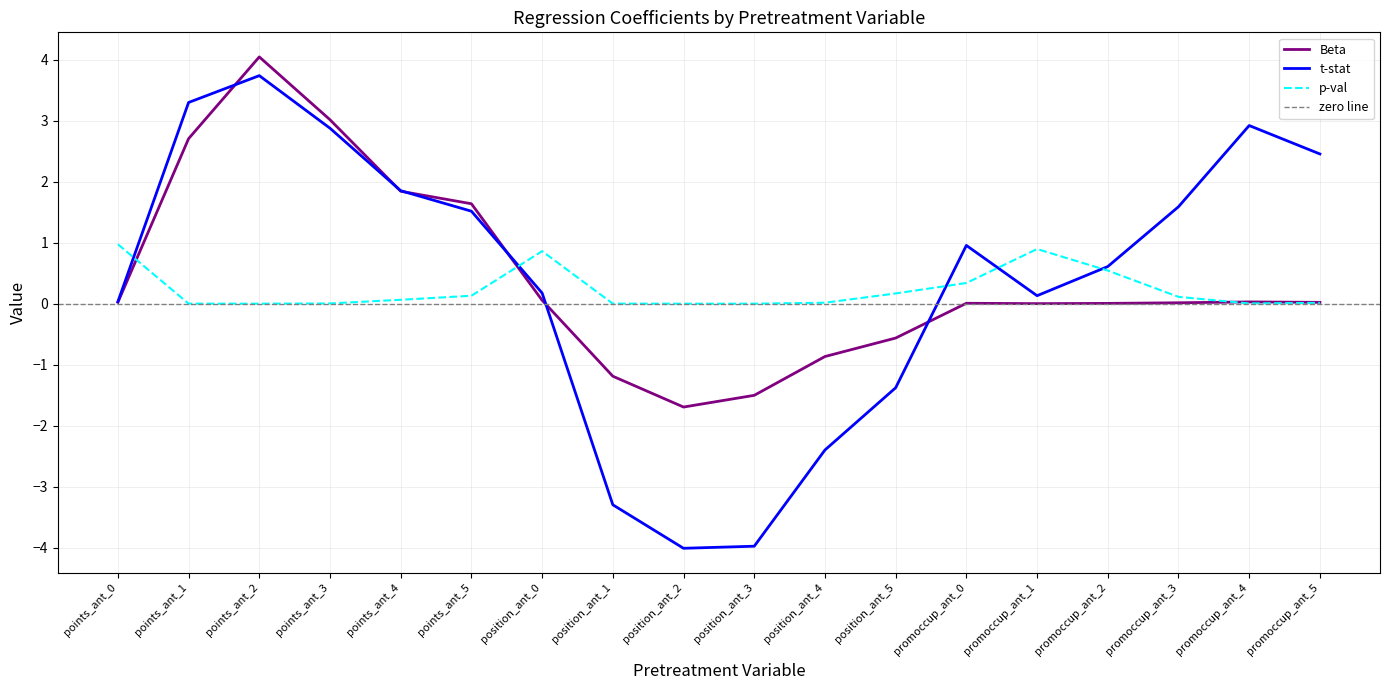

How many positive values does the Beta series have?

13